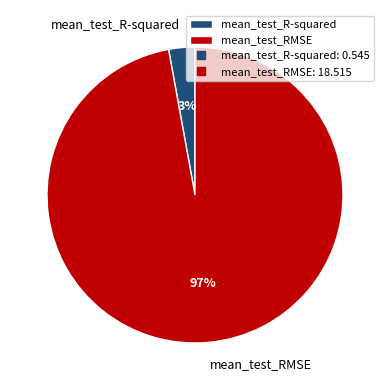

Rank the categories by value from highest to lowest.

mean_test_RMSE, mean_test_R-squared